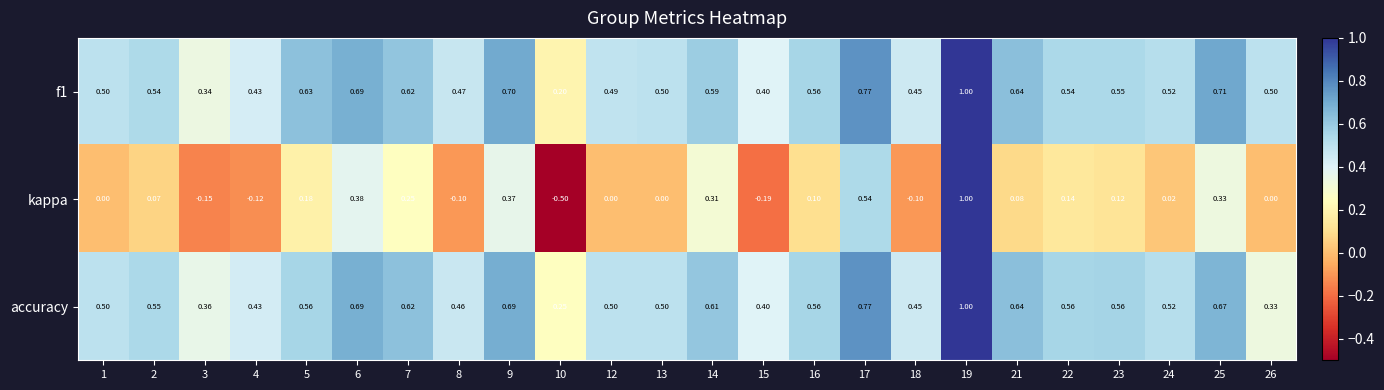

Which series has the widest spread of values?

kappa